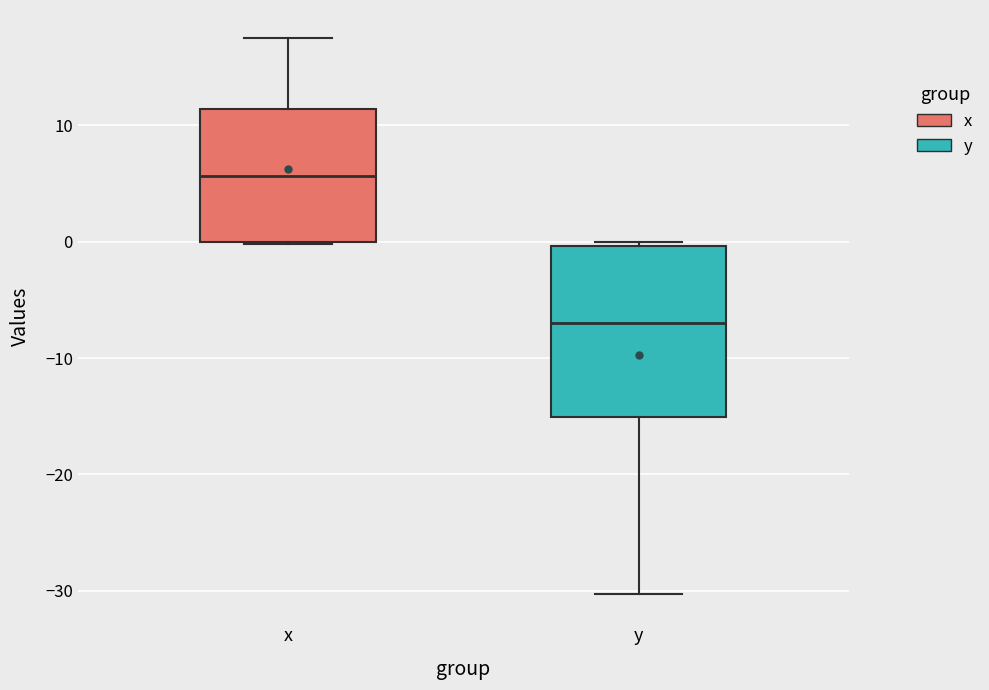

Which box is the tallest, from its lower edge to its upper edge?

y